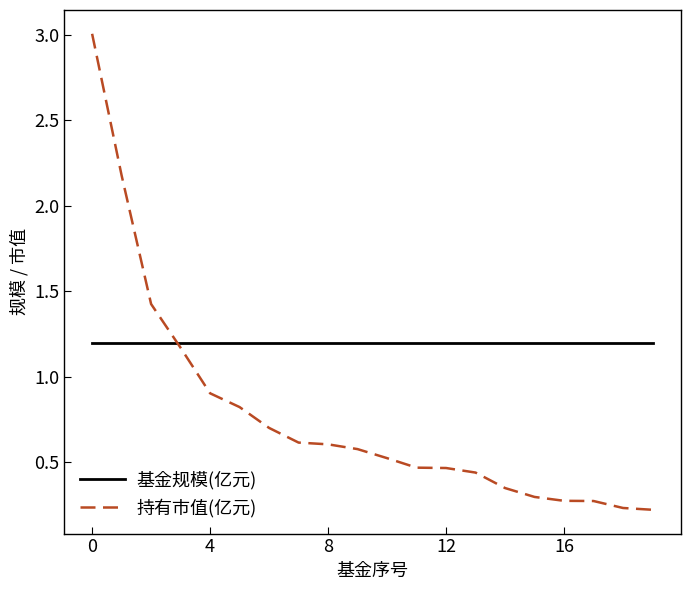

What is the maximum value for 持有市值(亿元)?

3.0